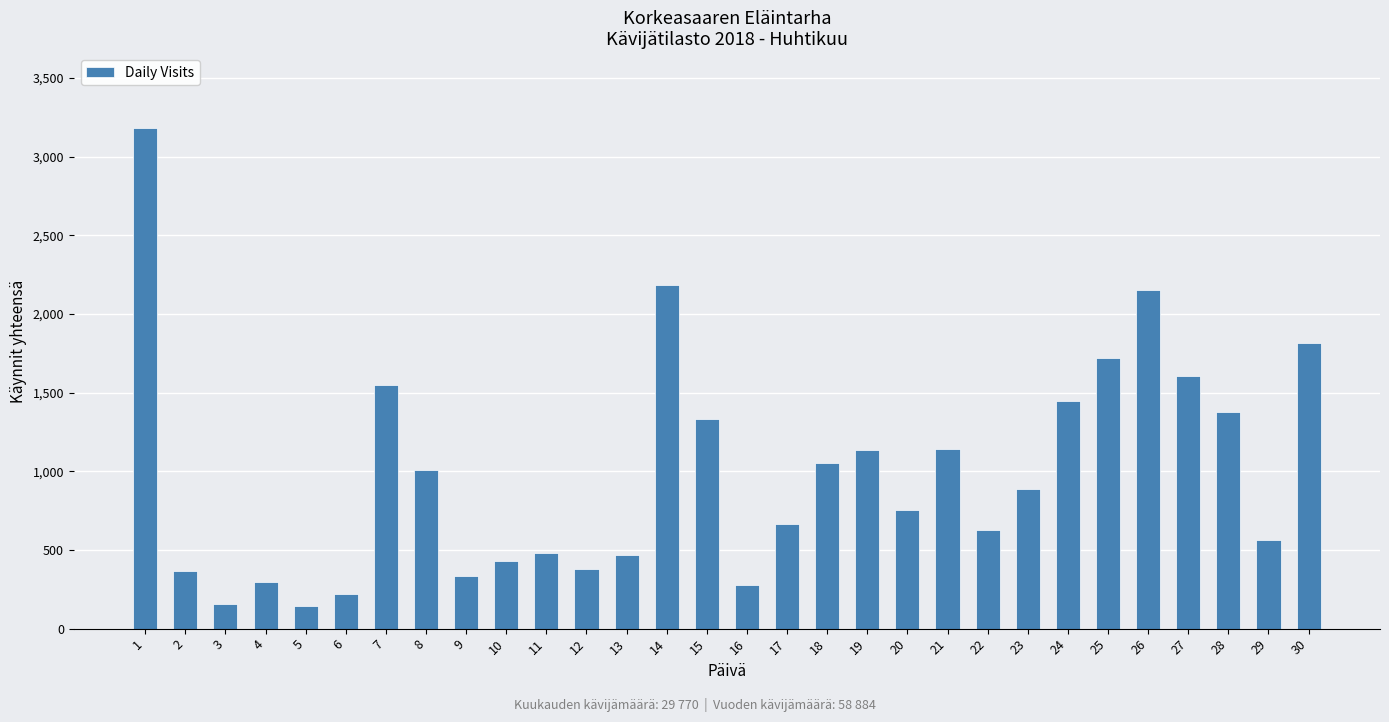

Between 1 and 7, which is larger?

1